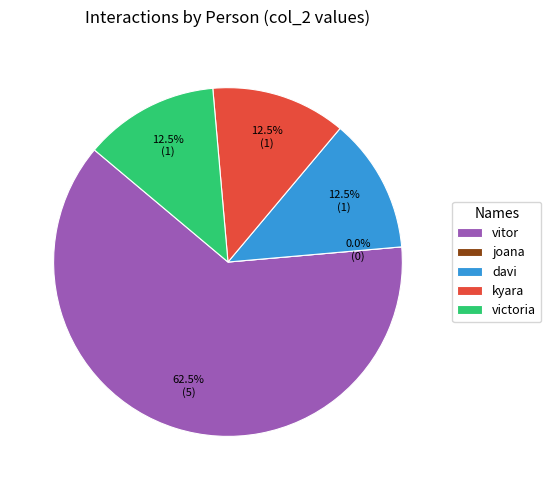

To the nearest percent, what is the combined percentage of kyara and joana?

12%